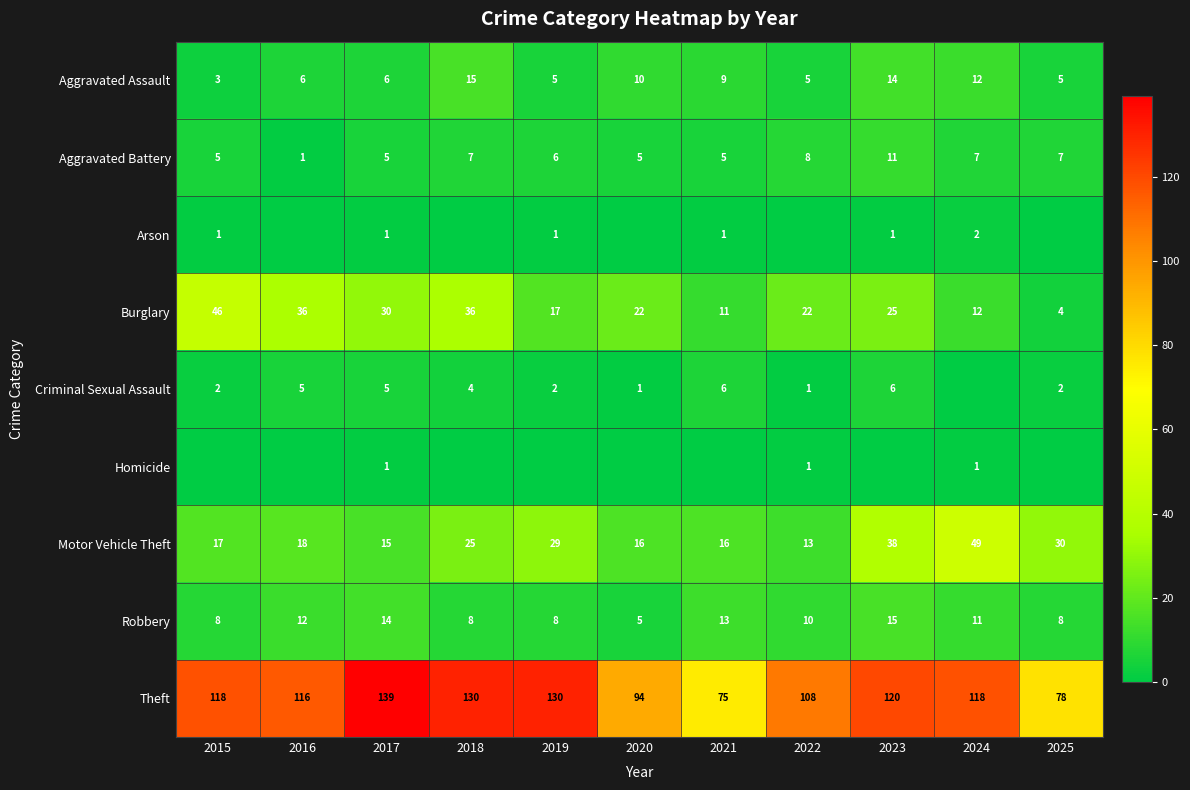

True or false: Motor Vehicle Theft has a value of 15 at 2017.

True